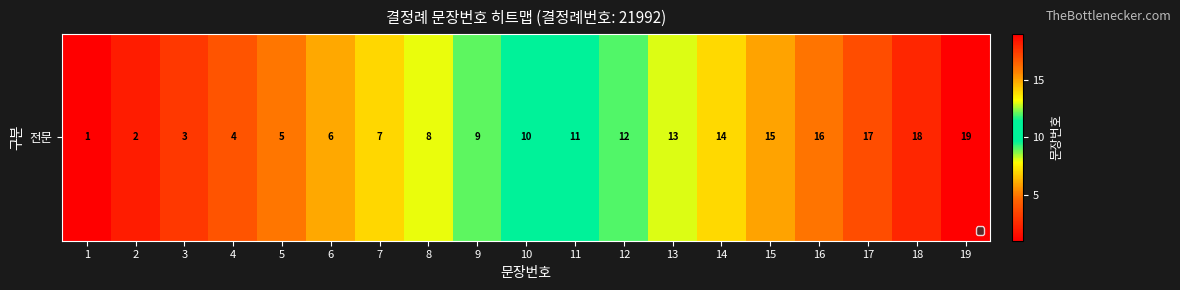

What is the difference between the second highest and second lowest values?

16